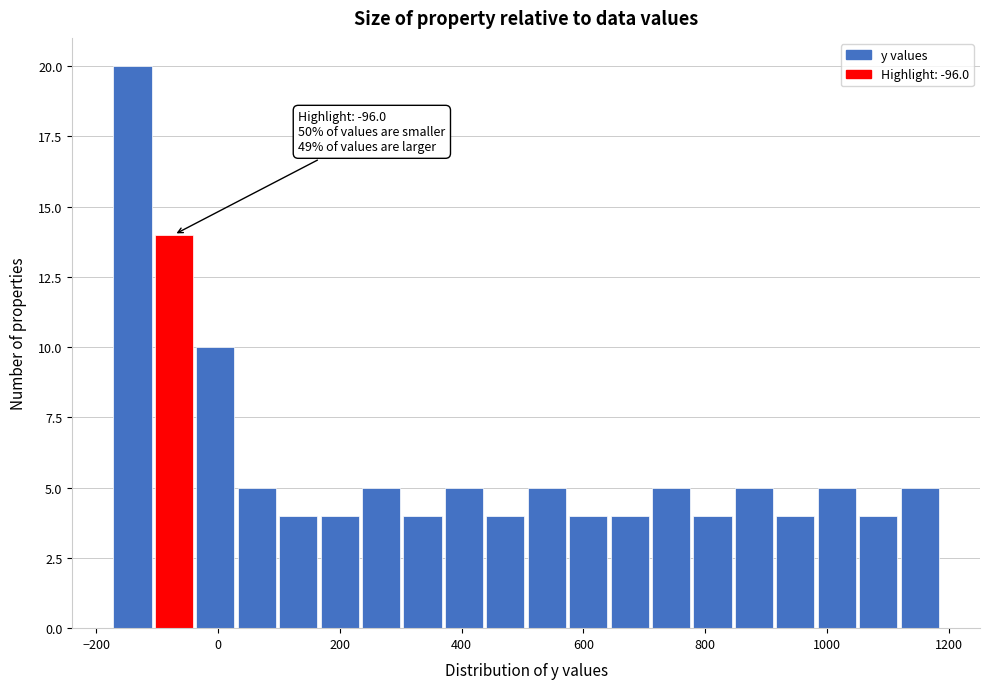

Around what value on the x-axis is the tallest bar? Give the approximate position of its centre, as read against the axis.

-140